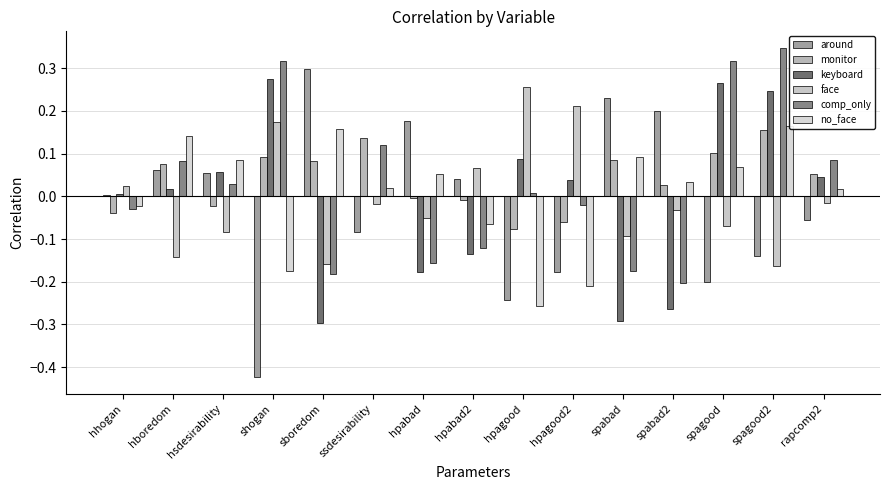

Are the bars horizontal?

No